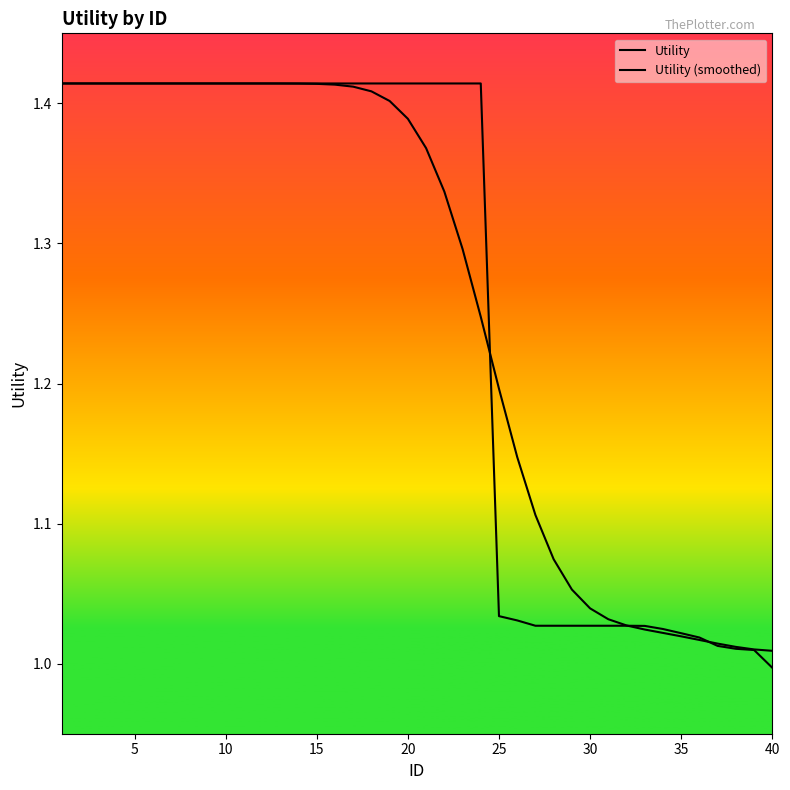

Does the chart display data point markers on the line(s)?

No